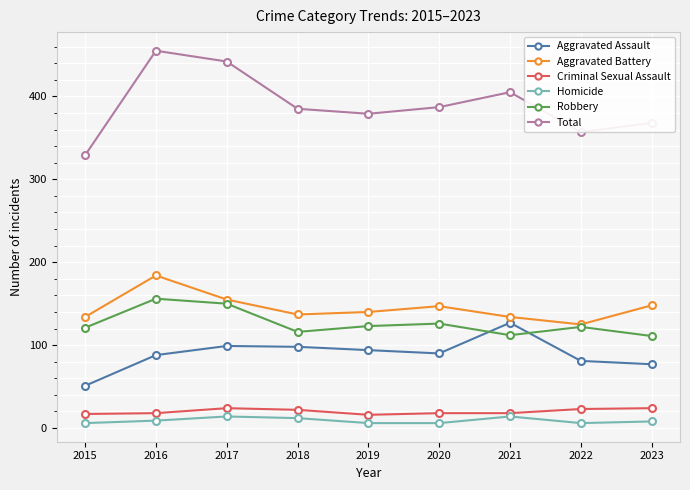

Count the Criminal Sexual Assault values in the range 18 to 23.

5